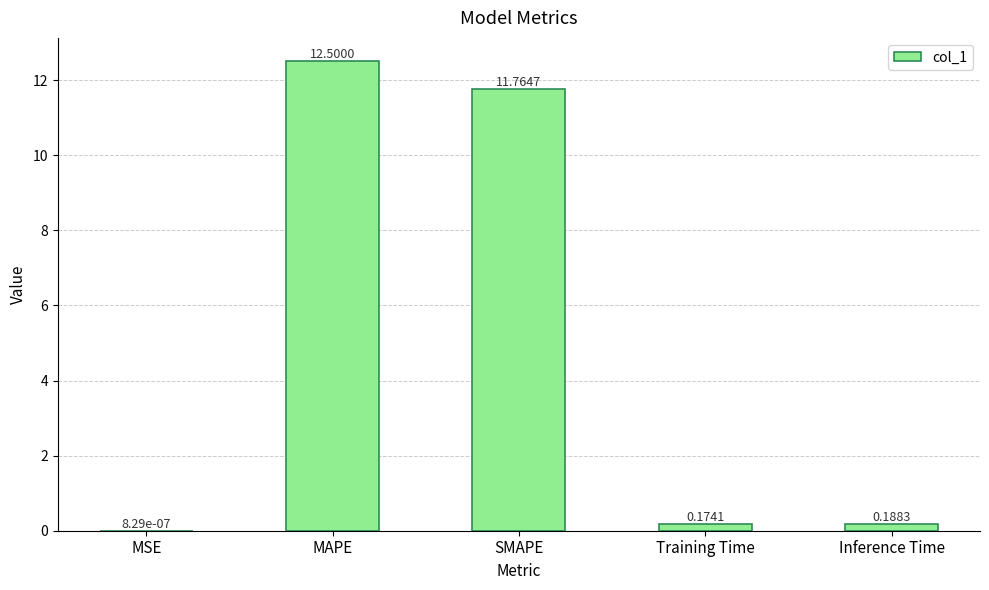

What is the sum of the values at Inference Time and MAPE?

12.7